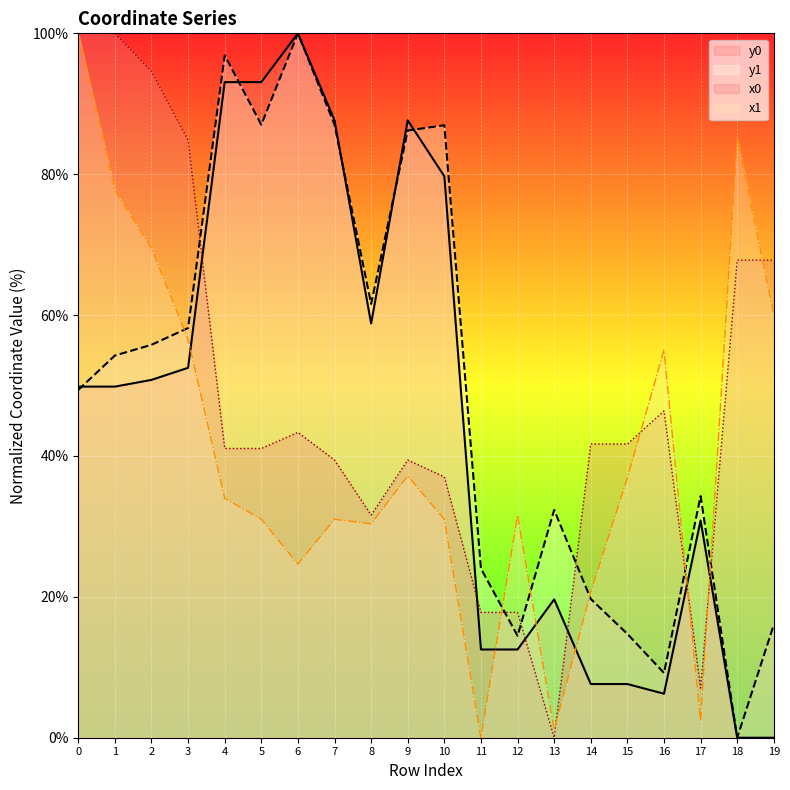

What is the total value across all series at 6?

268.0